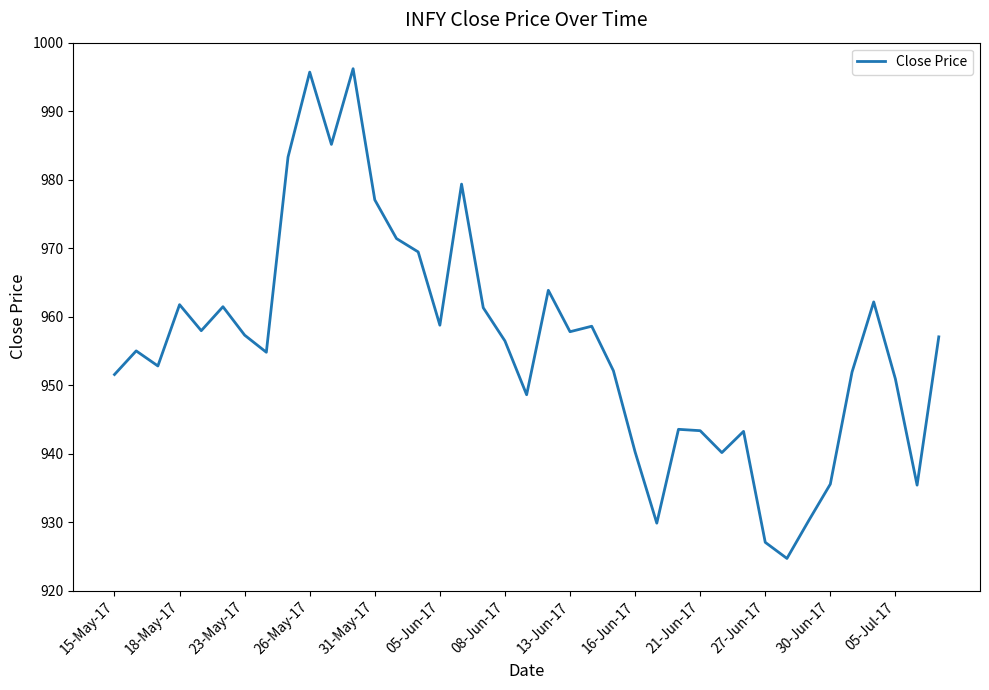

What is the difference between the maximum and minimum values?

71.5